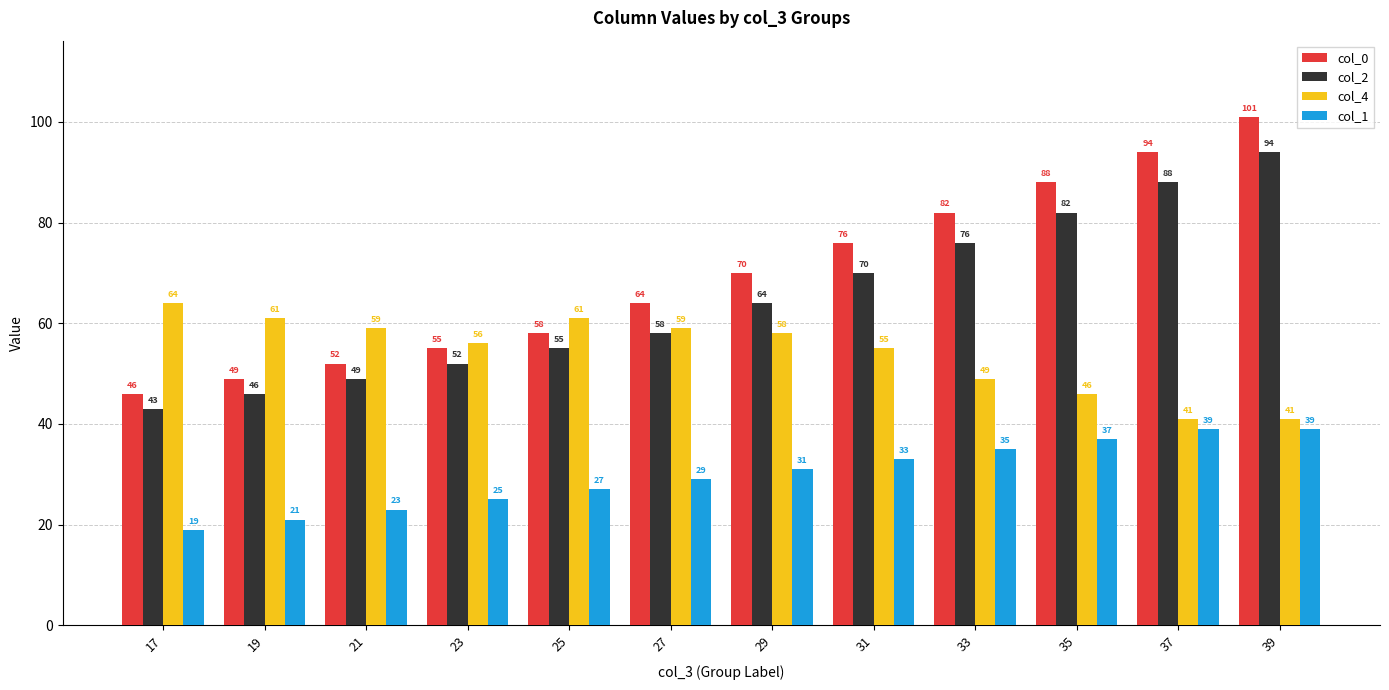

True or false: col_1 has a value of 15 at 21.

False